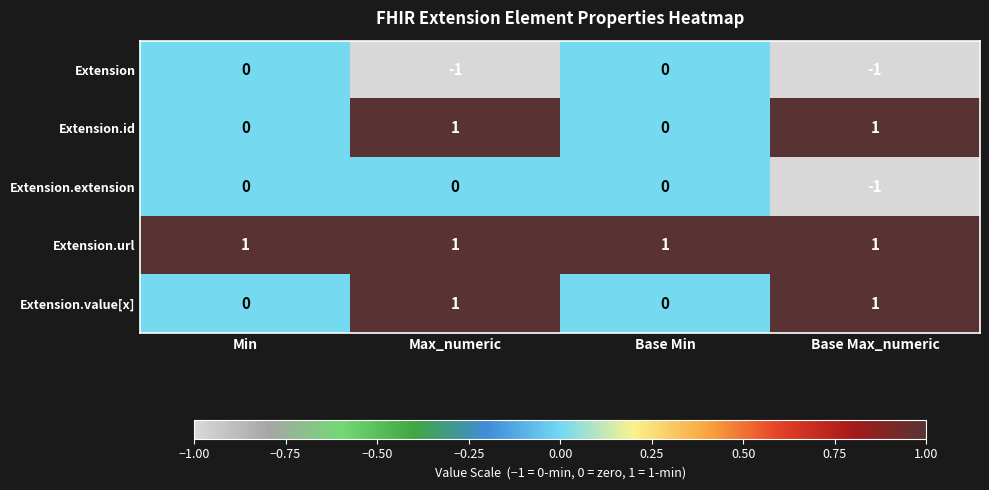

Reading right to left, what are all the values shown in this chart?

Extension: -1	0	-1	0
Extension.id: 1	0	1	0
Extension.extension: -1	0	0	0
Extension.url: 1	1	1	1
Extension.value[x]: 1	0	1	0